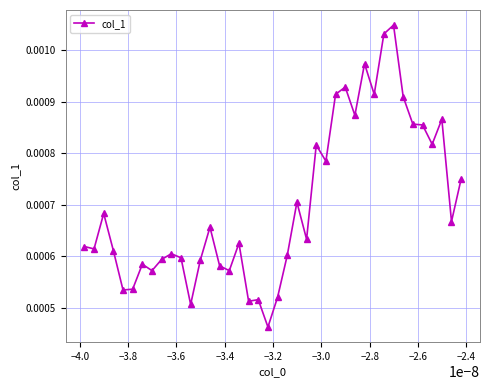

Count the values in the range 0 to 1.

40